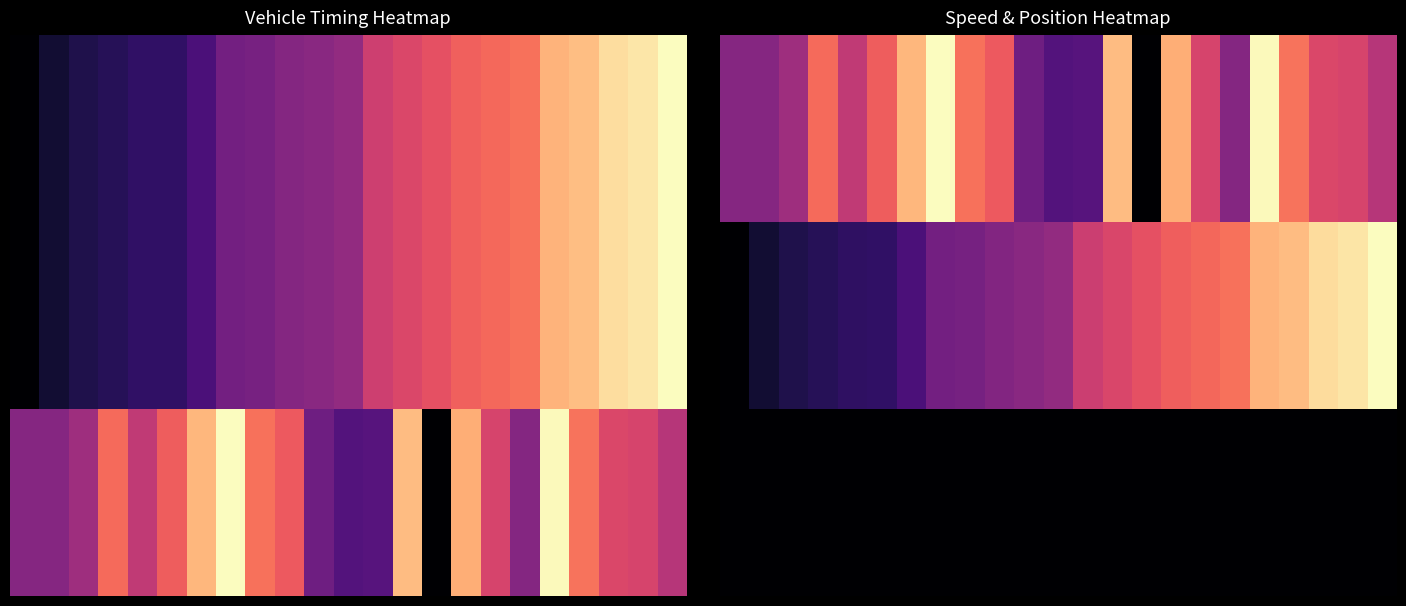

What is the difference between the highest and lowest values at 2?

0.4